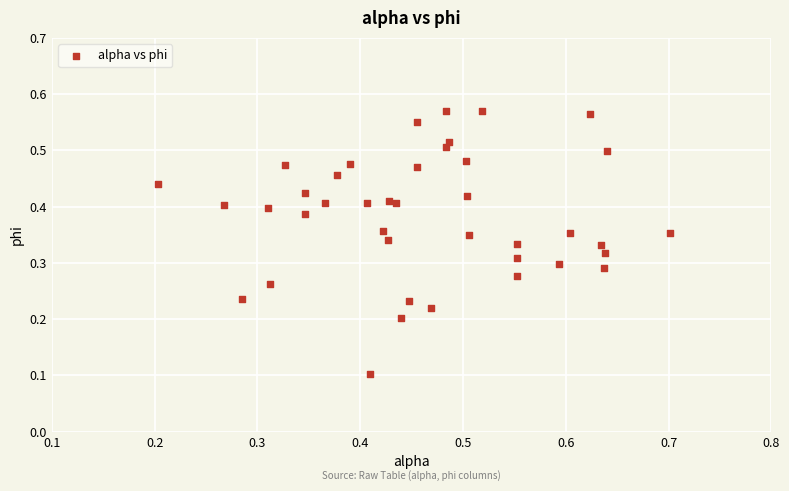

Count the number of points in this scatter plot.

40